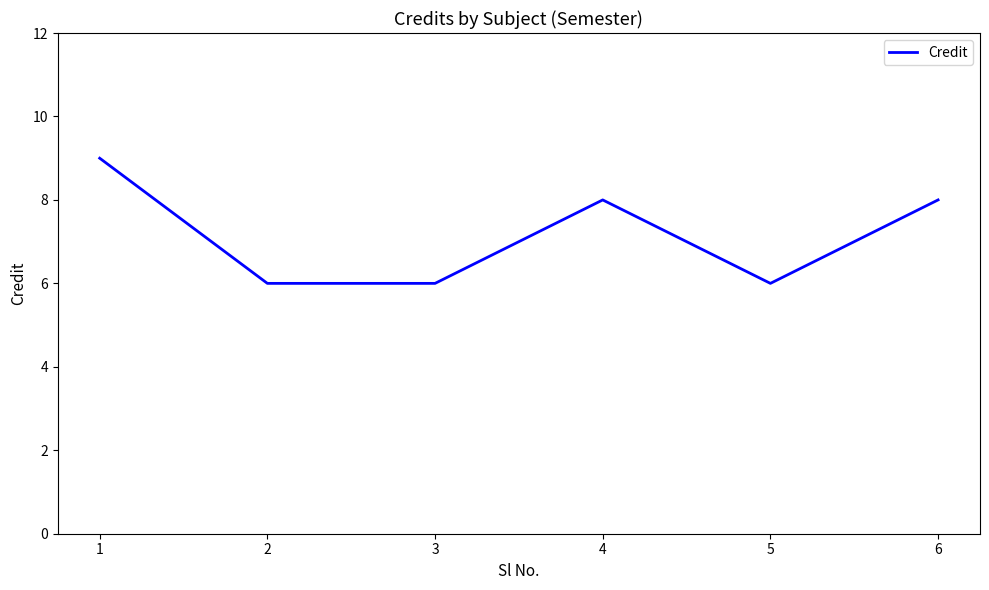

Approximately how many times larger is the value at 3 compared to 1?

0.7